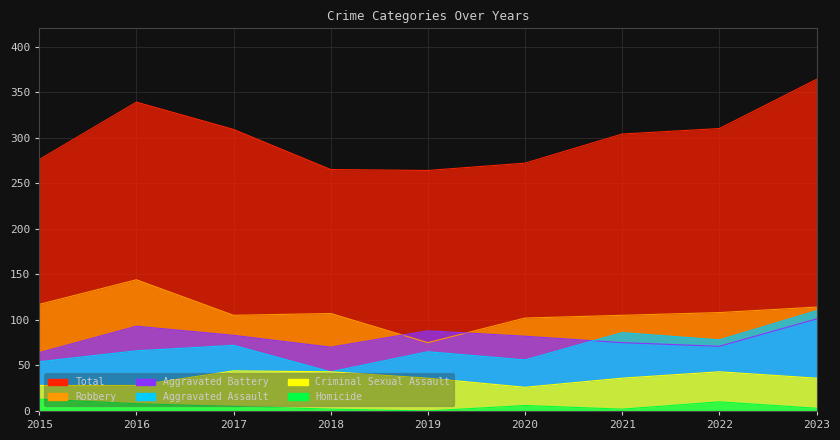

Reading right to left, extract all data points from this chart.

Total: 2023=364	2022=310	2021=304	2020=272	2019=264	2018=265	2017=309	2016=339	2015=276
Robbery: 2023=114	2022=108	2021=105	2020=102	2019=75	2018=107	2017=105	2016=144	2015=117
Aggravated Battery: 2023=101	2022=71	2021=75	2020=82	2019=88	2018=70	2017=83	2016=93	2015=64
Aggravated Assault: 2023=110	2022=78	2021=86	2020=56	2019=65	2018=43	2017=72	2016=66	2015=54
Criminal Sexual Assault: 2023=36	2022=43	2021=36	2020=26	2019=36	2018=43	2017=44	2016=28	2015=28
Homicide: 2023=3	2022=10	2021=2	2020=6	2019=0	2018=2	2017=5	2016=8	2015=13